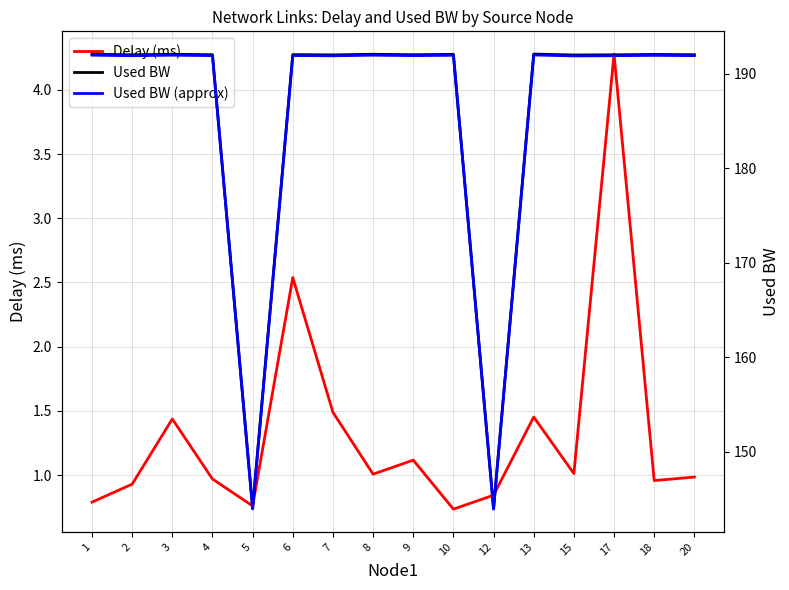

Where does the Delay (ms) series first go above 1?

3